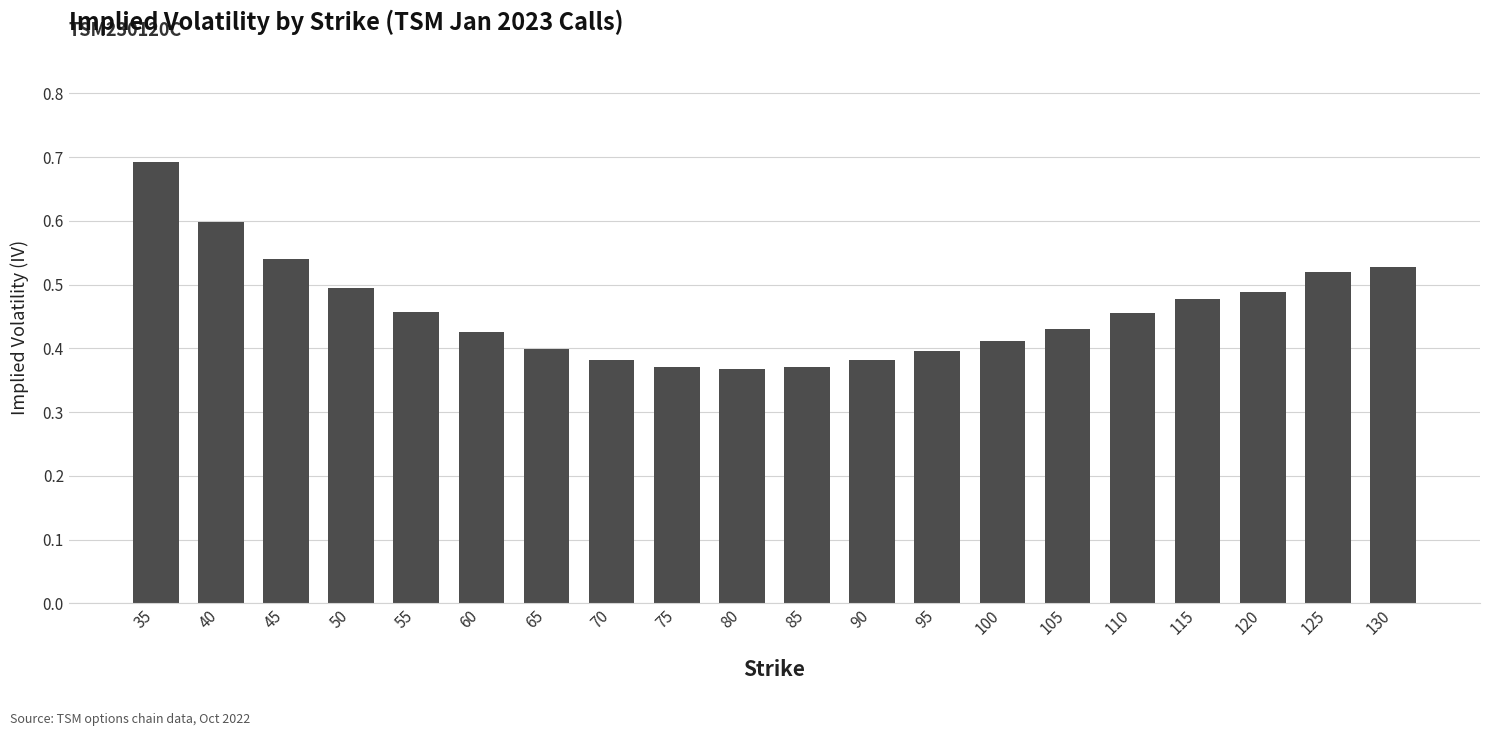

Is it true that the value at 125 is 0.5?

True